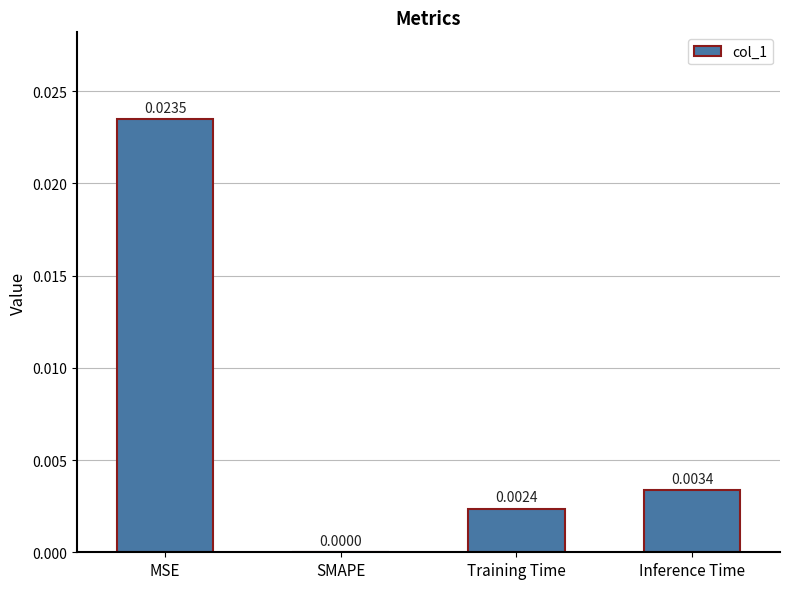

Where is the data nearest to the value 0?

SMAPE